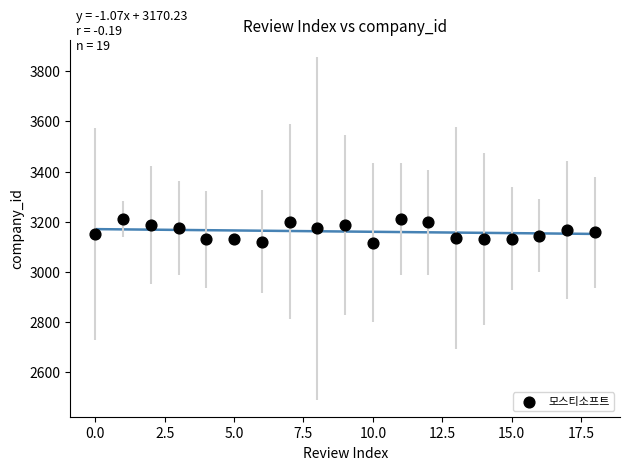

What is the range of Y values (max minus min)?

94.9